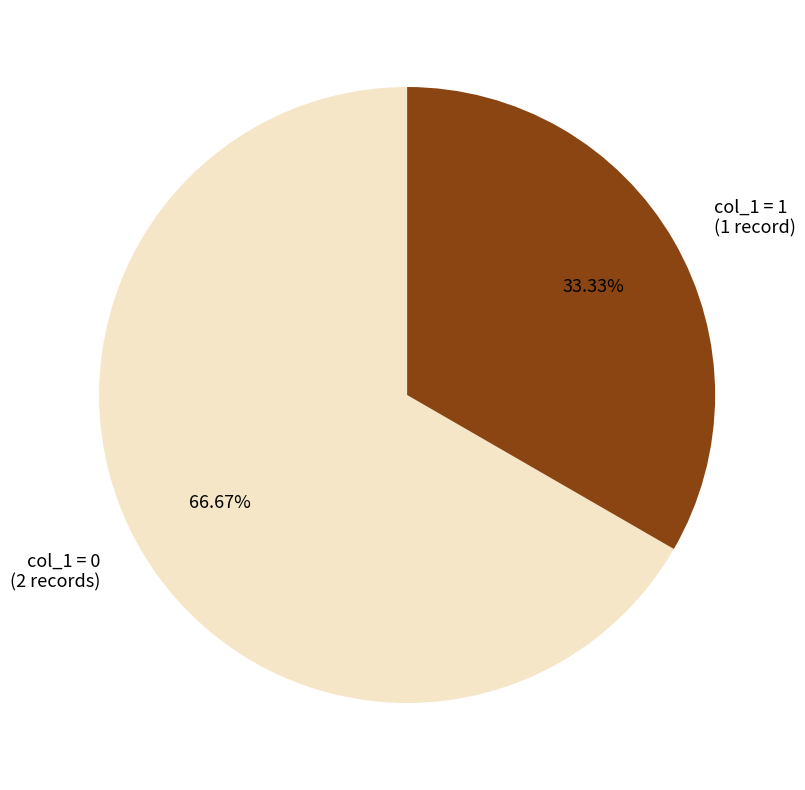

Is there a majority slice in this chart?

Yes